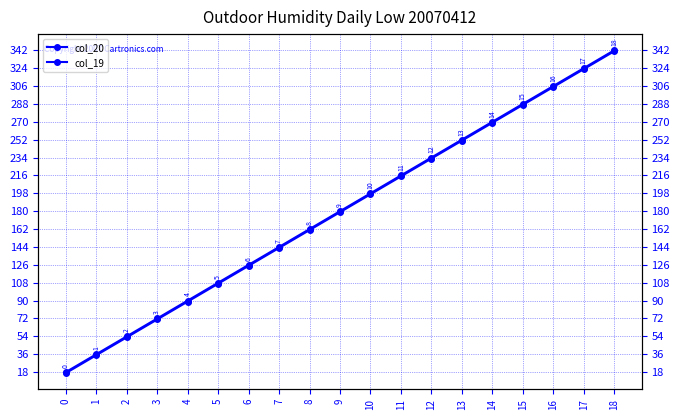

What is the value of the col_19 point at the 5th from the left?

89